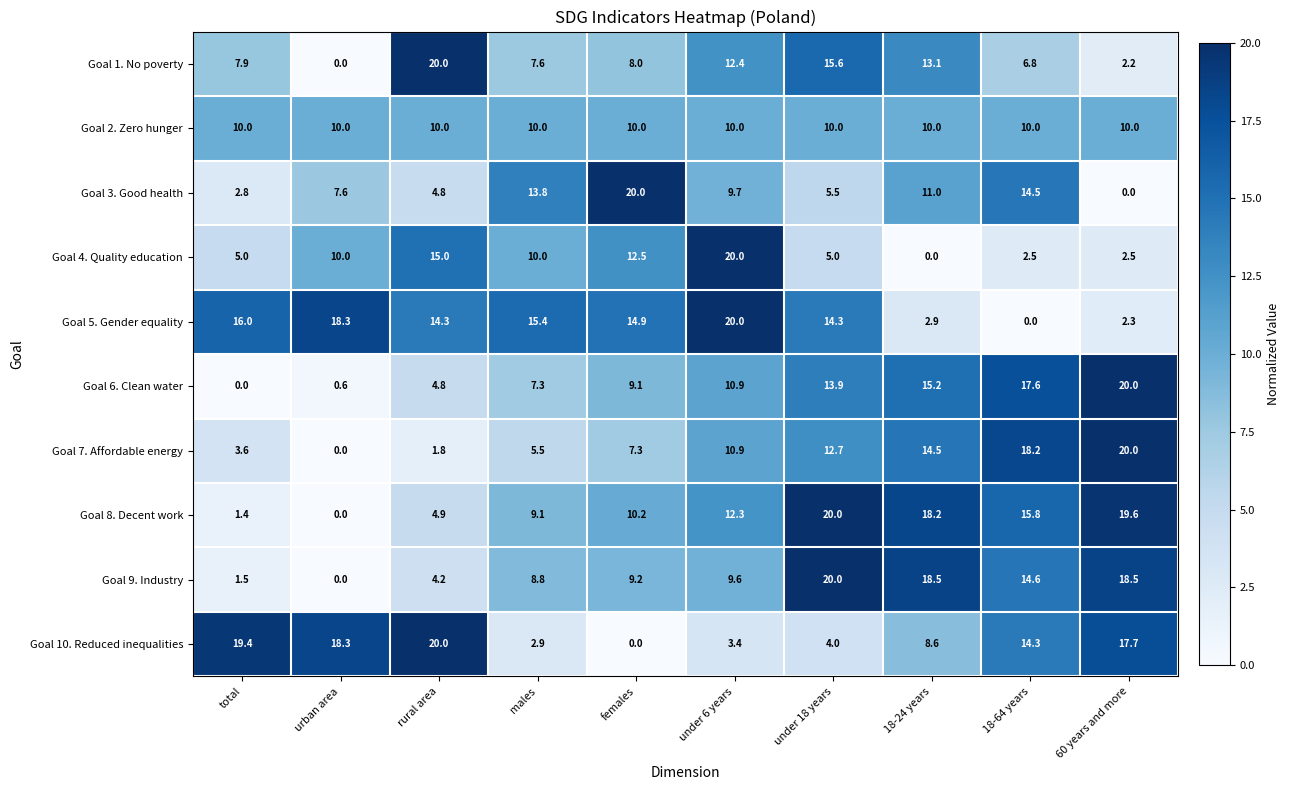

Where is Goal 9. Industry nearest to the value 10?

under 6 years